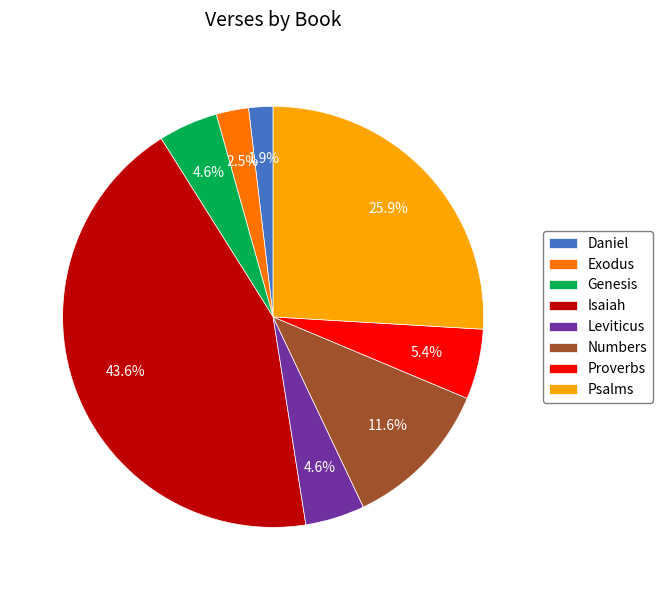

Combined, what portion of the pie is Daniel and Numbers?

13.5%